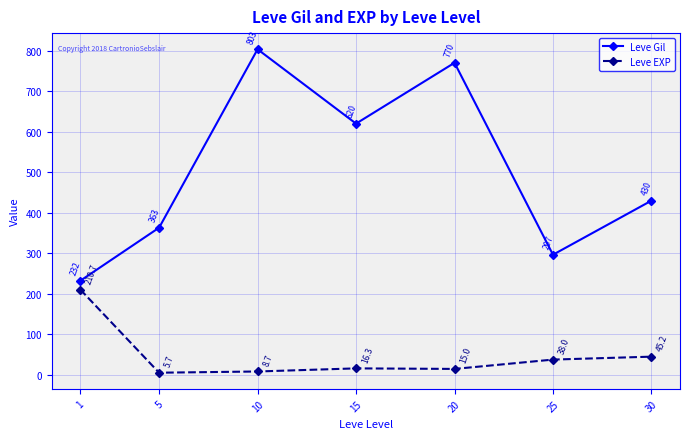

What is the sum of all Leve EXP values?

339.6